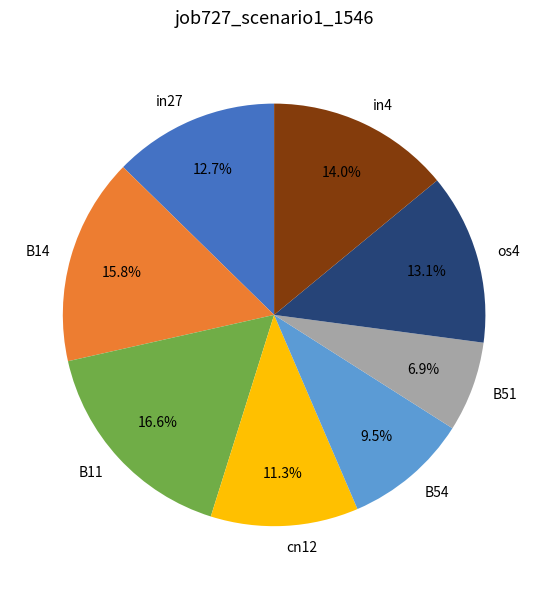

How many slices are in this pie chart?

8